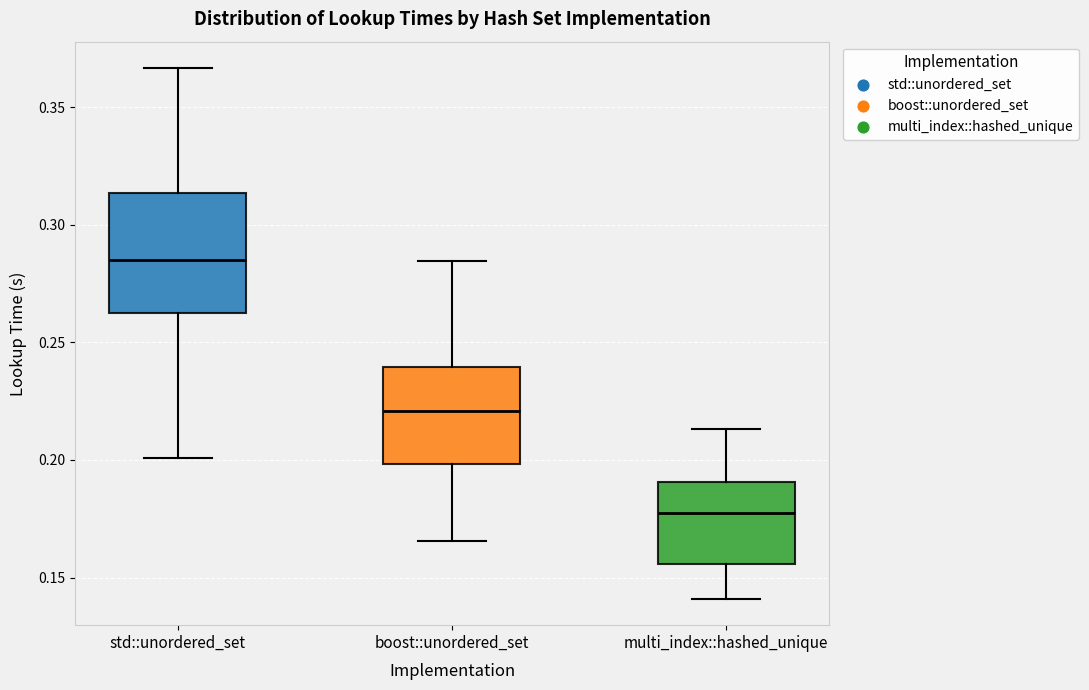

Reading left to right, transcribe this box plot: for each box, give where its median line is, the range the box spans, and where its two whiskers end, as read against the y-axis. The values are not printed on the chart, so give them approximately, as read against the axis.

std::unordered_set: median 0.285, box 0.265 to 0.315, whiskers 0.200 to 0.365
boost::unordered_set: median 0.220, box 0.200 to 0.240, whiskers 0.165 to 0.285
multi_index::hashed_unique: median 0.180, box 0.155 to 0.190, whiskers 0.140 to 0.215